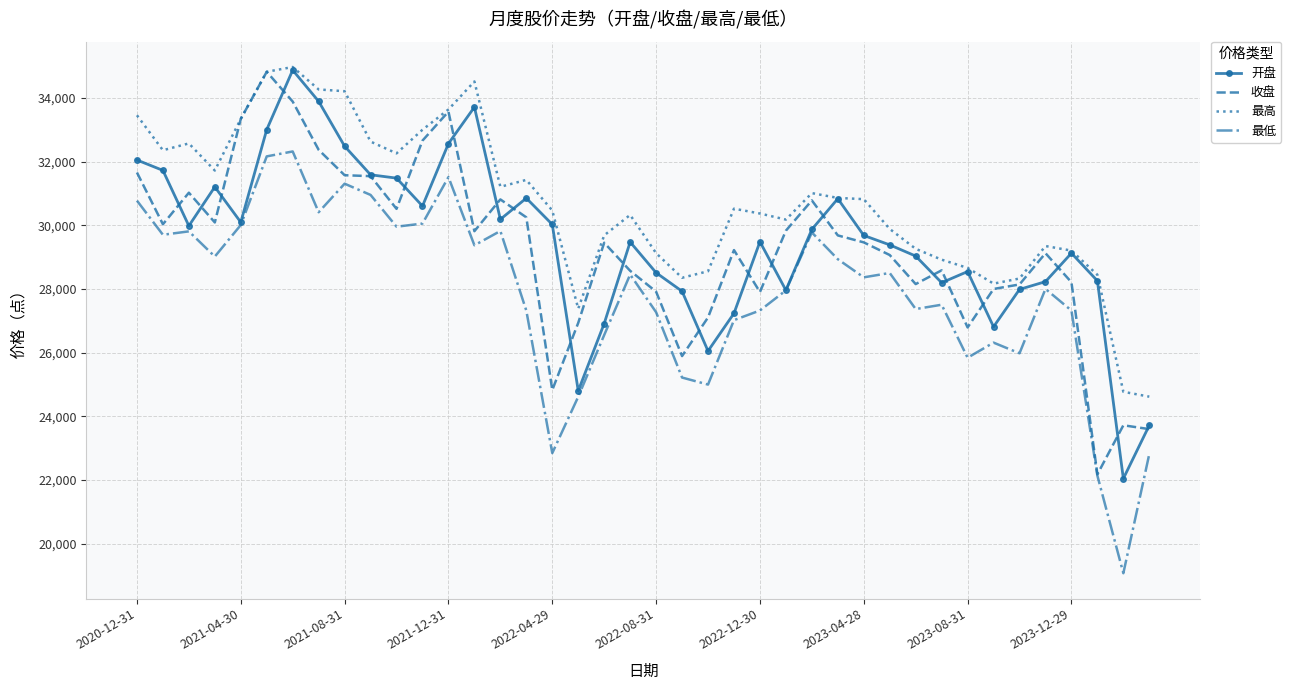

Which series has the largest total across all categories?

最高